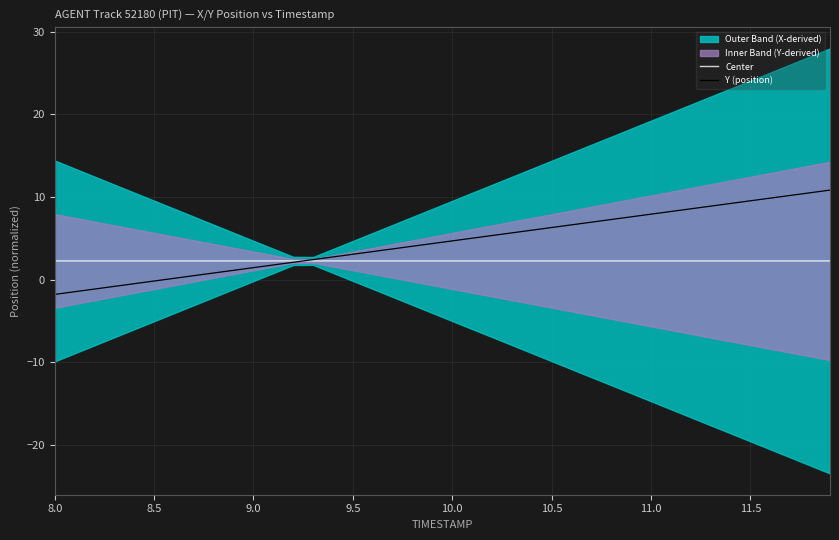

What is the difference between the maximum and minimum values in the Y (position) series?

12.6